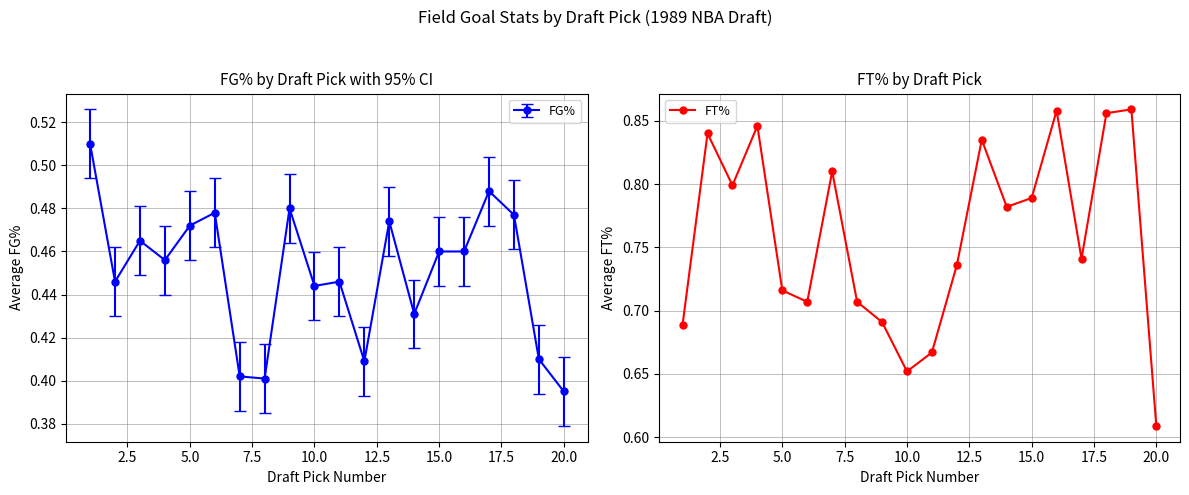

Count the FT% values in the range 0 to 1.

20